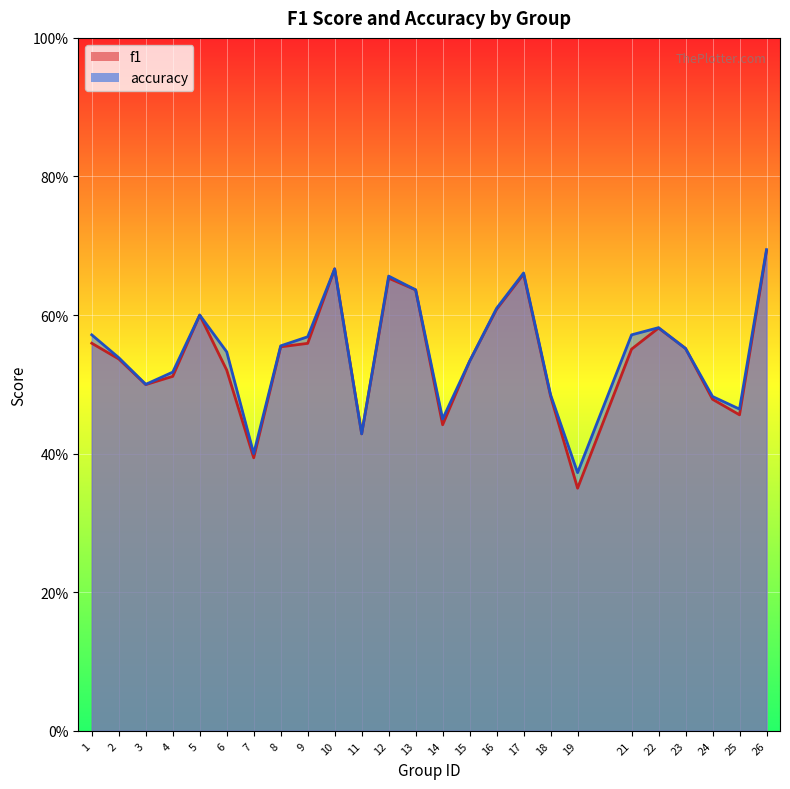

At which category does the chart reach its minimum across all series?

19